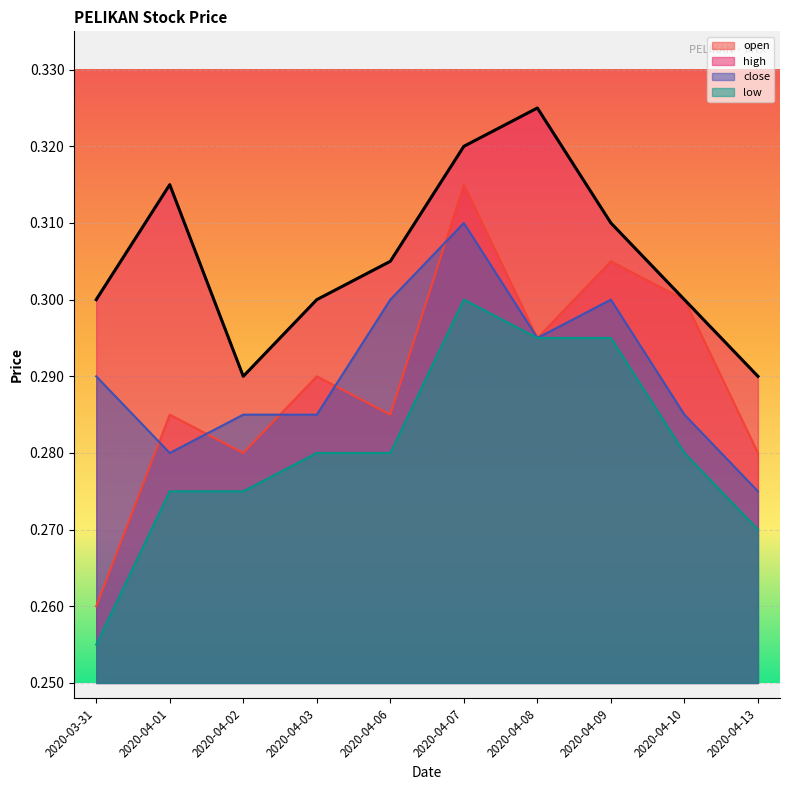

Which category has the lowest value in the open series?

2020-03-31